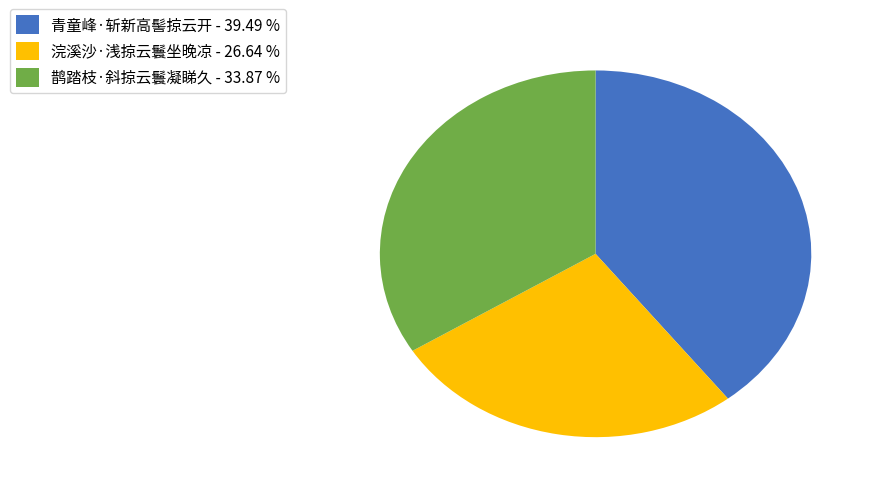

Between 鹊踏枝·斜掠云鬟凝睇久 - 33.87 % and 青童峰·斩新高髻掠云开 - 39.49 %, which is larger?

青童峰·斩新高髻掠云开 - 39.49 %